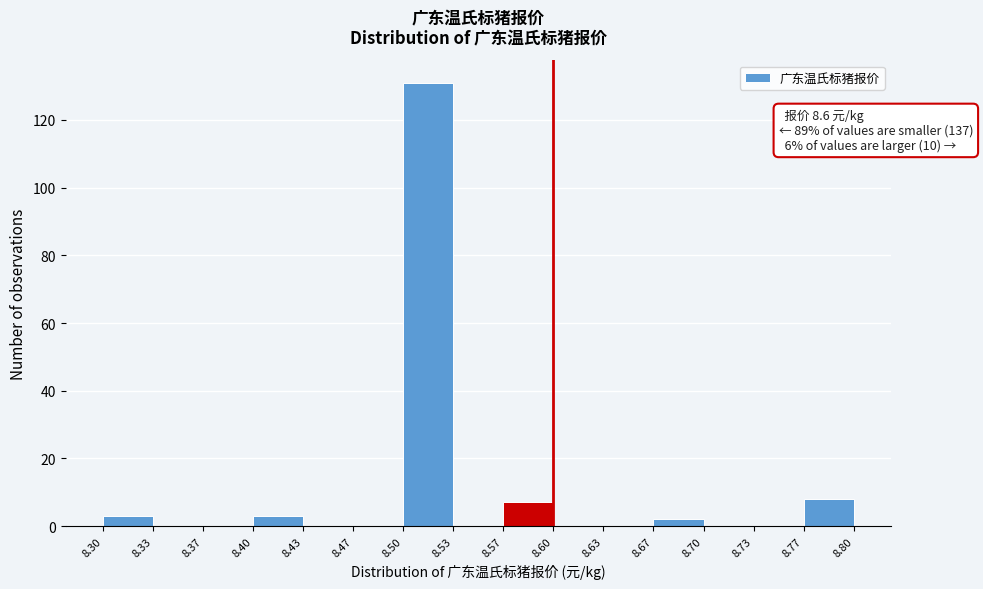

Over which range of the x-axis is the bar tallest?

8.50 to 8.53